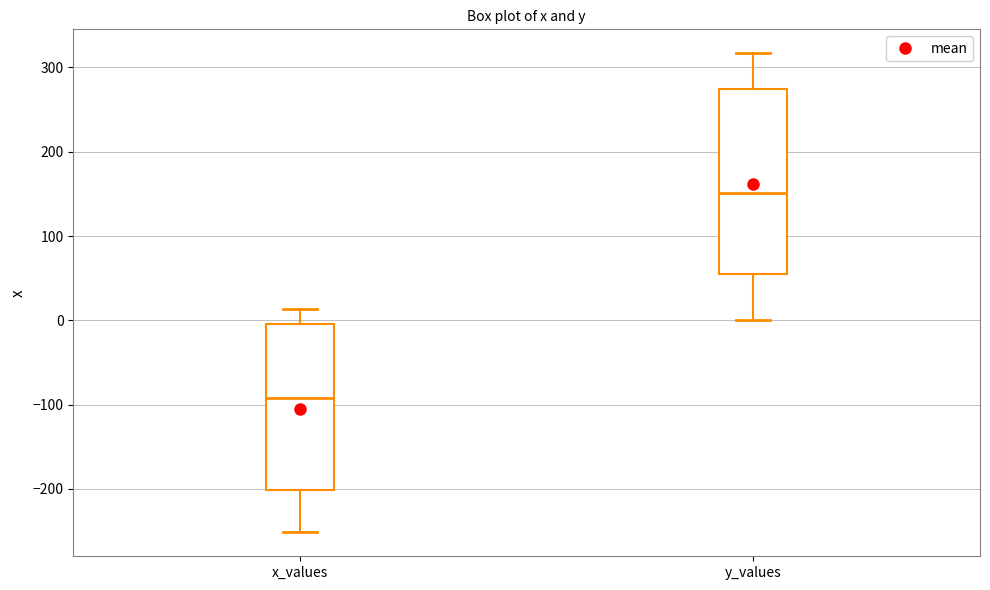

Reading left to right, read every box against the y-axis: the position of its median line, the range the box covers, and the ends of its whiskers. The values are not printed on the chart, so give them approximately, as read against the axis.

x_values: median -90, box -200 to 0, whiskers -250 to 10
y_values: median 150, box 50 to 270, whiskers 0 to 320